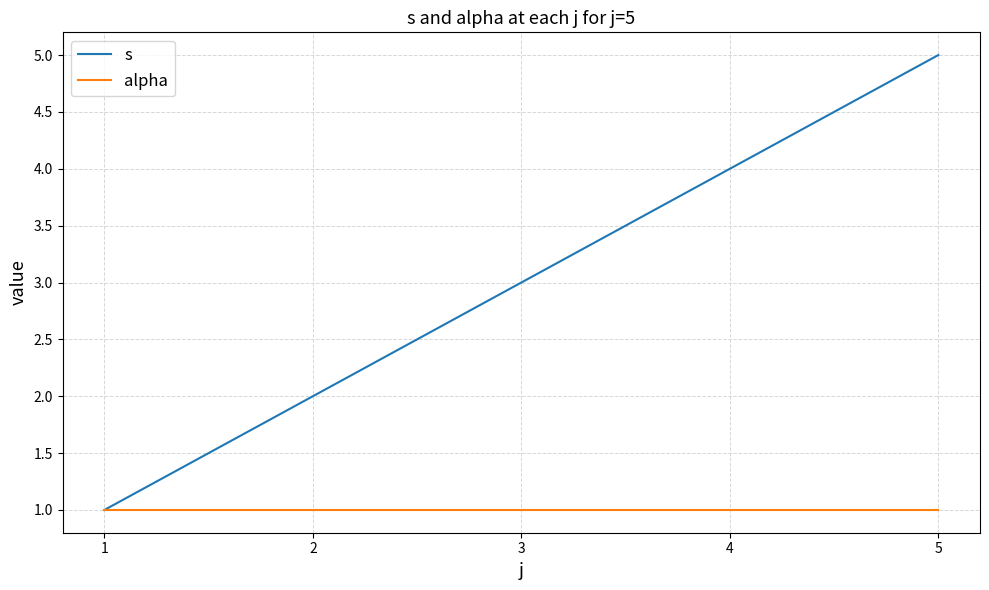

What are all the series names shown in the legend?

s, alpha